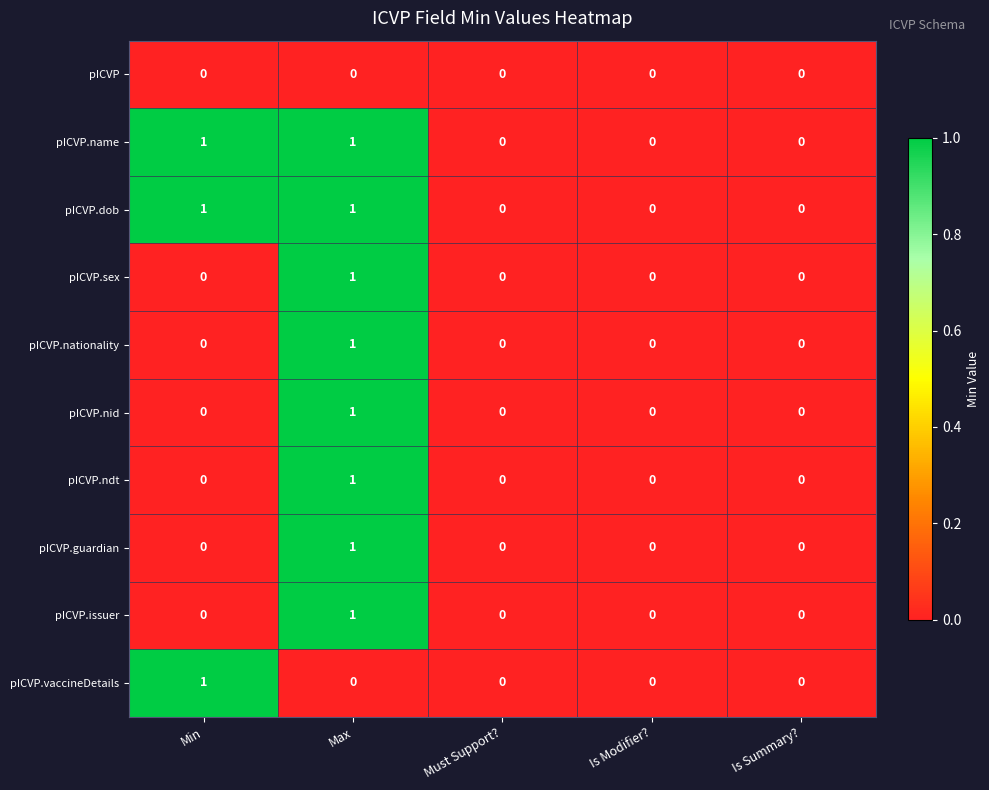

What is the maximum value shown in the chart?

1